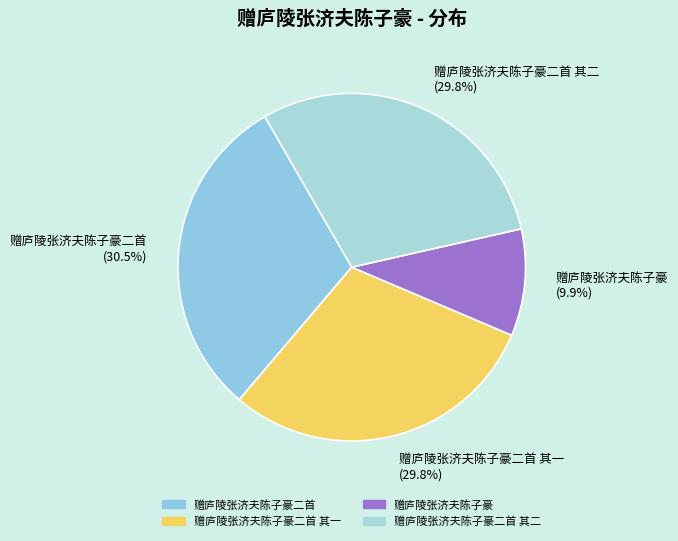

Combined, do 赠庐陵张济夫陈子豪二首 and 赠庐陵张济夫陈子豪二首 其一 account for over 50%?

Yes